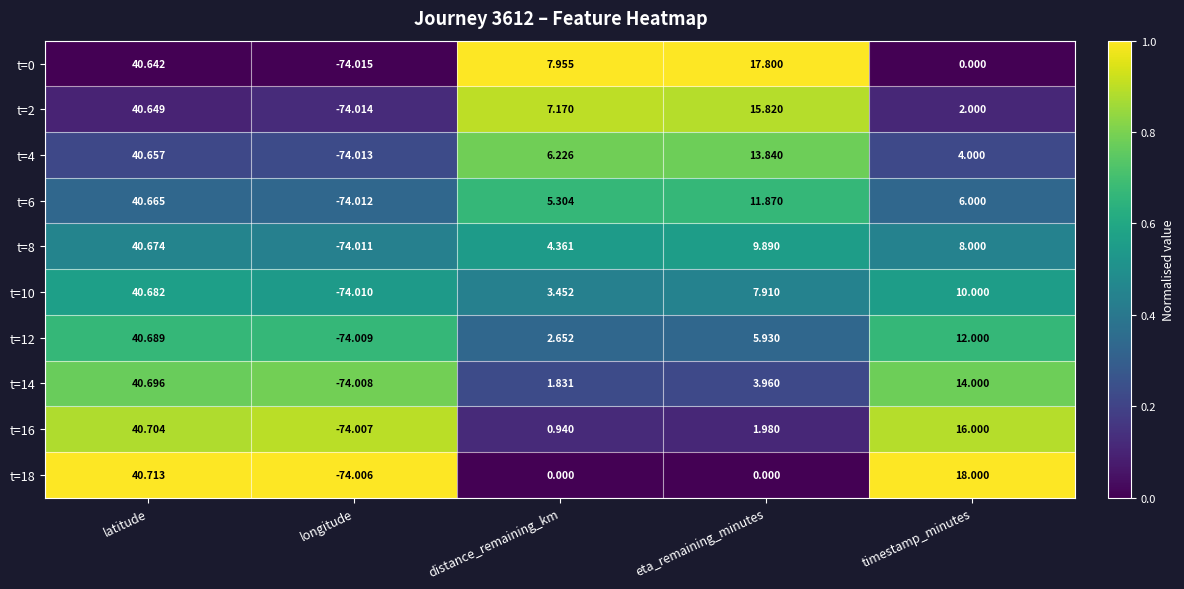

Is the value of t=6 at eta_remaining_minutes greater than the value of t=0 at distance_remaining_km?

Yes